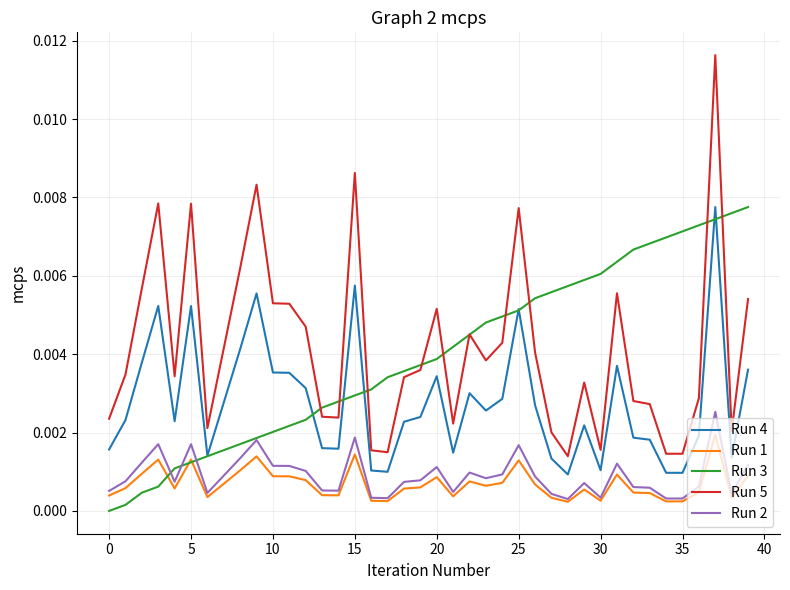

At how many categories does at least one series exceed 0?

40